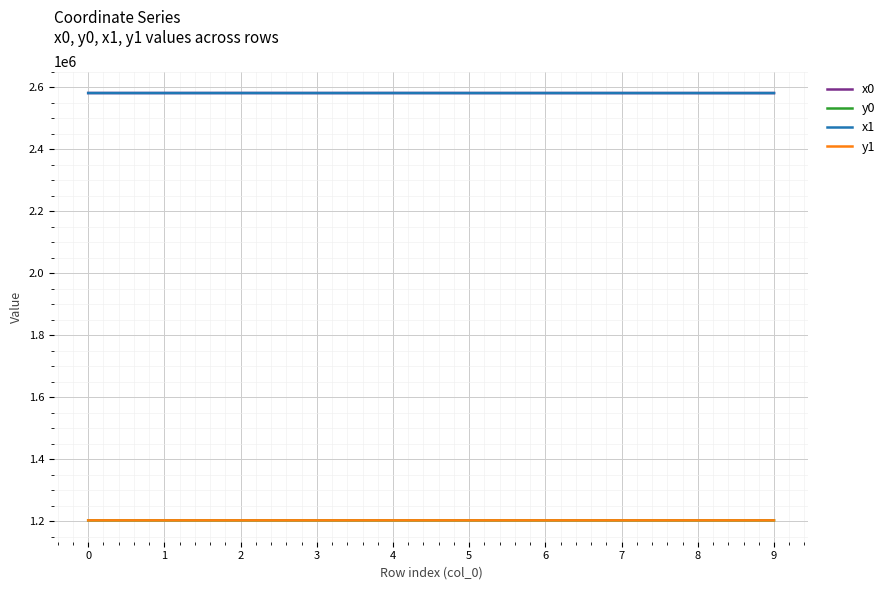

What is the difference between the highest and lowest values at 6?

1378891.9